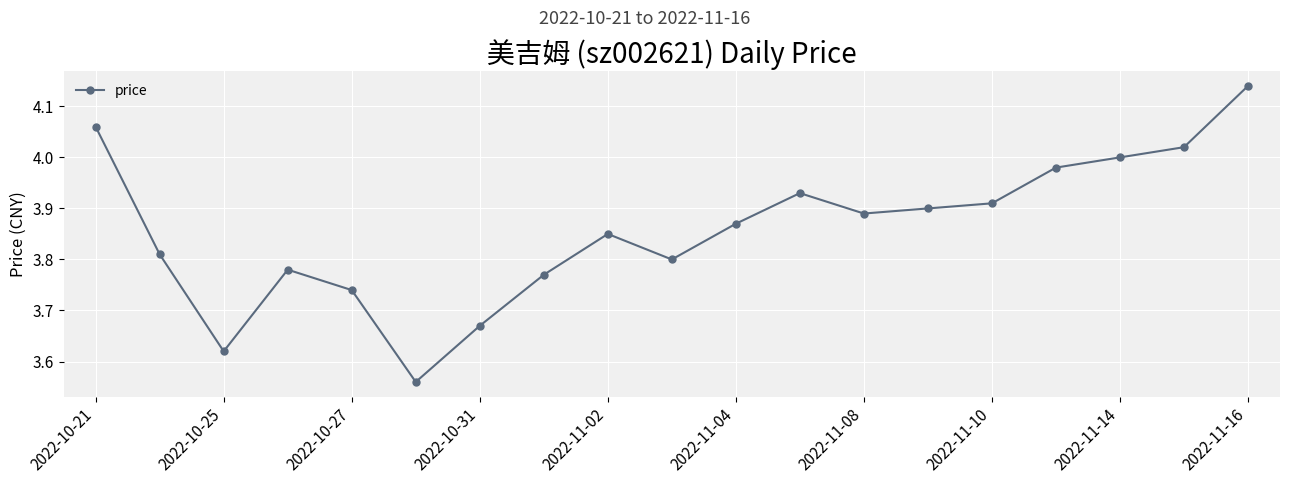

What is the difference between the maximum and minimum values?

0.6